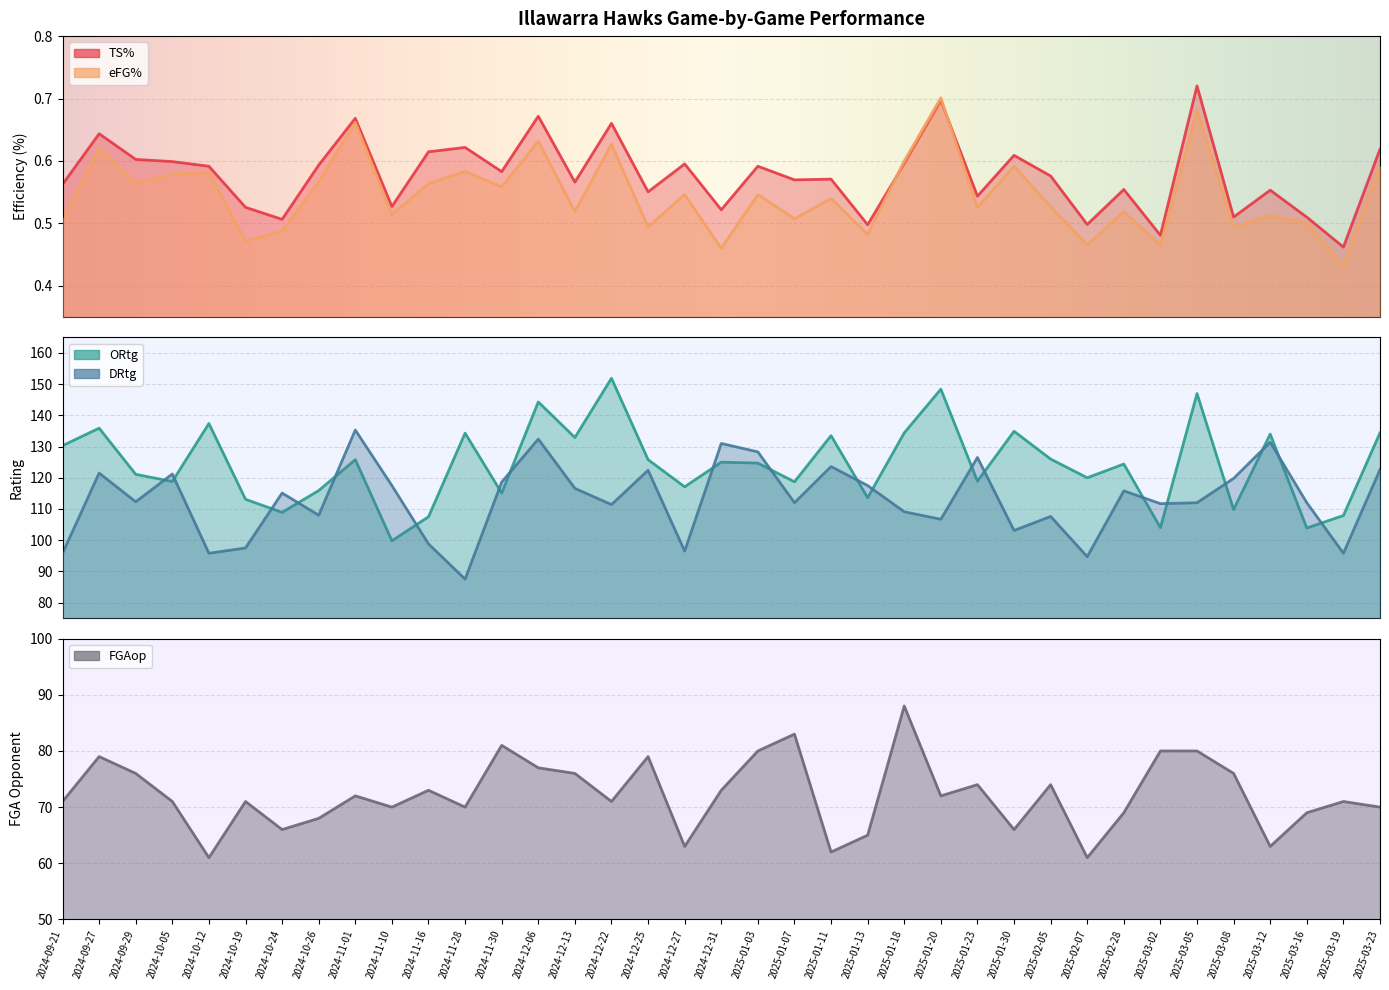

What is the difference between the maximum and minimum values in the eFG% series?

0.3